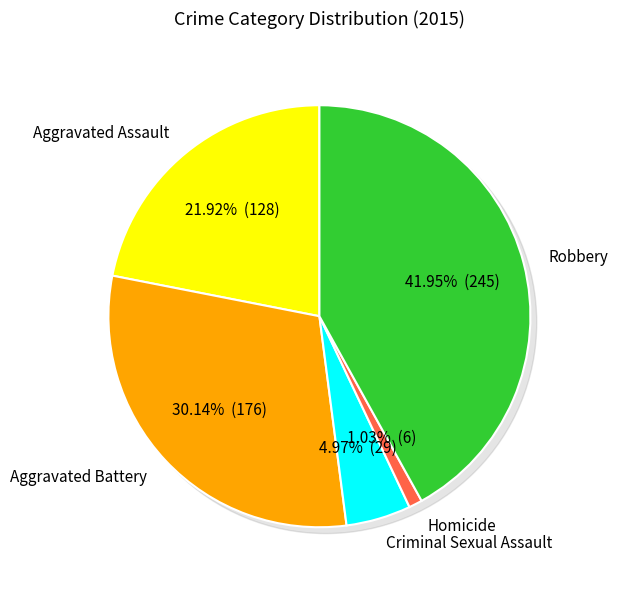

Rank the categories by value from highest to lowest.

Robbery, Aggravated Battery, Aggravated Assault, Criminal Sexual Assault, Homicide